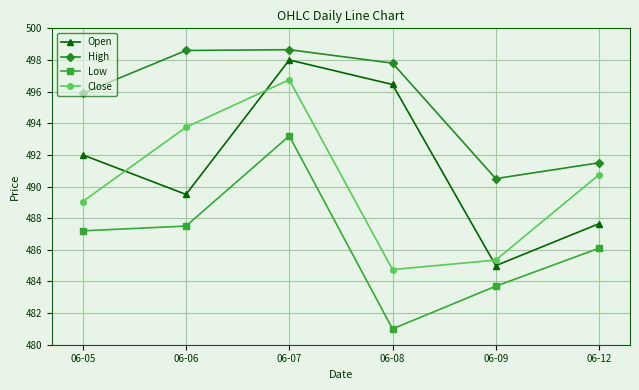

In High, how many points are lower than both neighbors (excluding endpoints)?

1